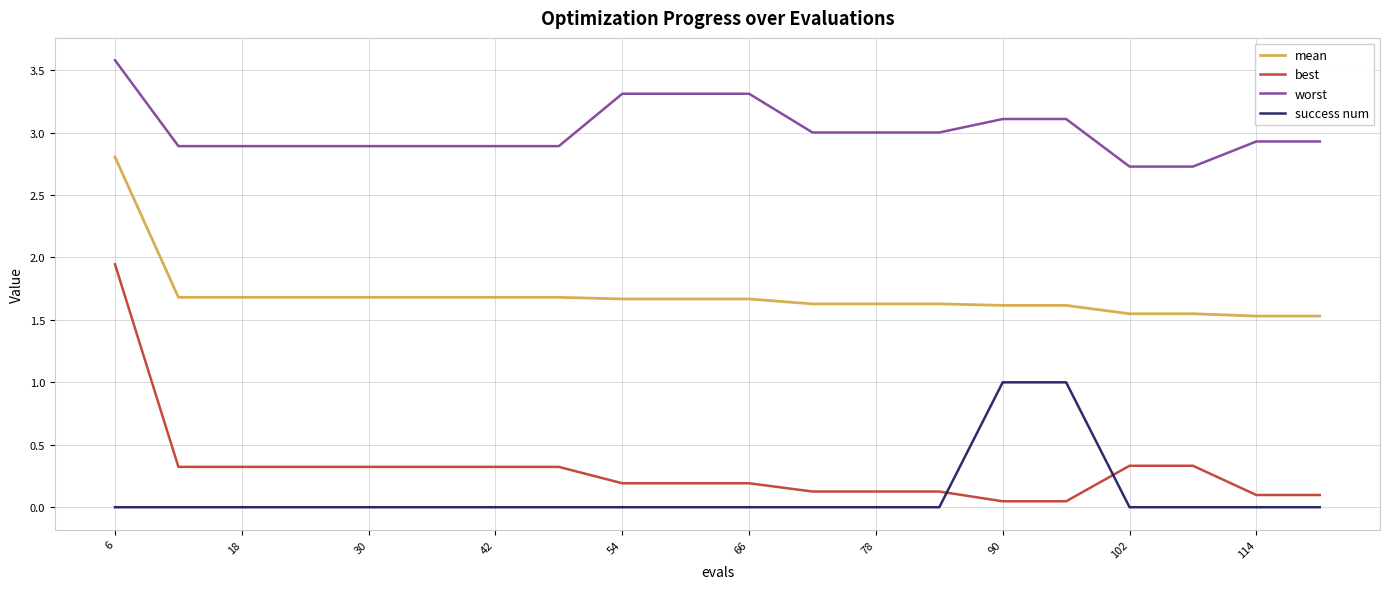

Which series has the widest spread of values?

best